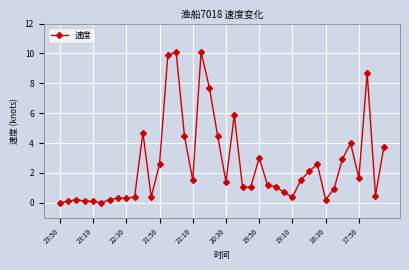

What is the value of the 40th point from the left?

3.7